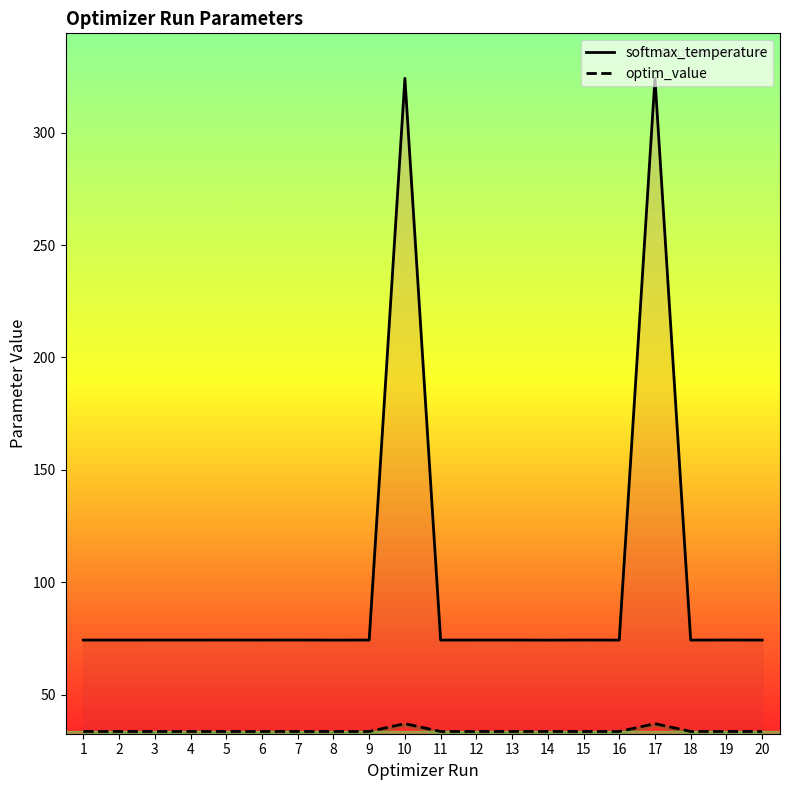

Reading left to right, extract all data points from this chart.

softmax_temperature: 74.3	74.3	74.3	74.3	74.3	74.3	74.3	74.3	74.3	324.1	74.3	74.3	74.3	74.3	74.3	74.3	324.2	74.3	74.3	74.3
optim_value: 33.6	33.6	33.6	33.6	33.6	33.6	33.6	33.6	33.6	37.1	33.6	33.6	33.6	33.6	33.6	33.6	37.1	33.6	33.6	33.6